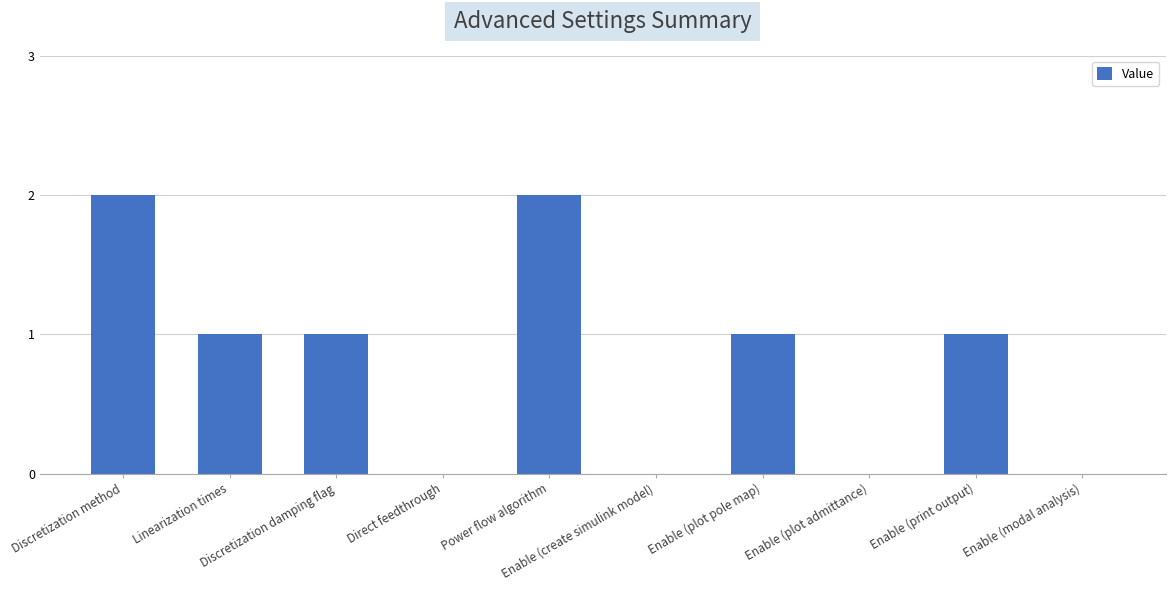

What is the sum of all values?

8